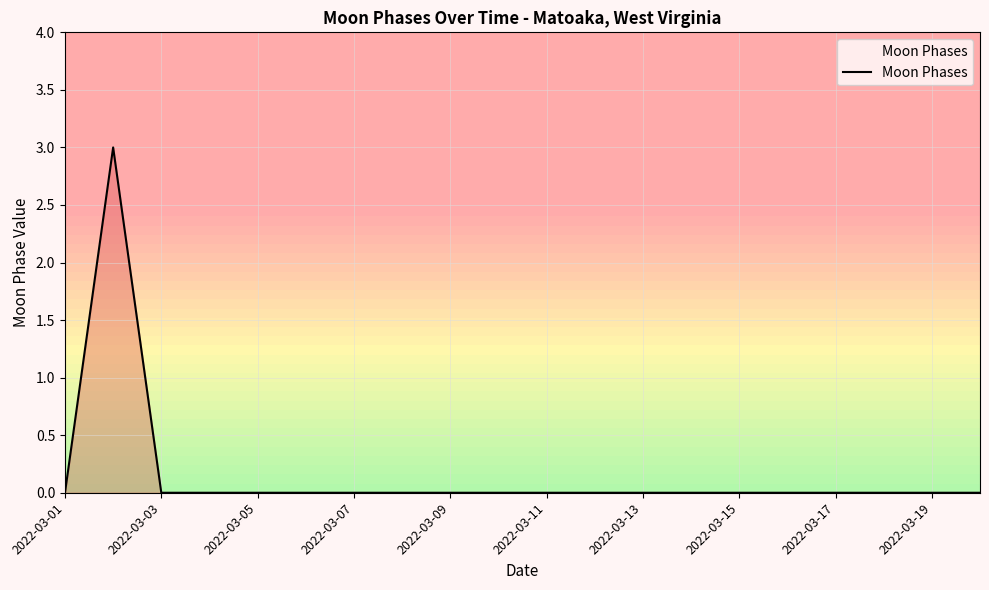

How many values are between 0 and 1?

19